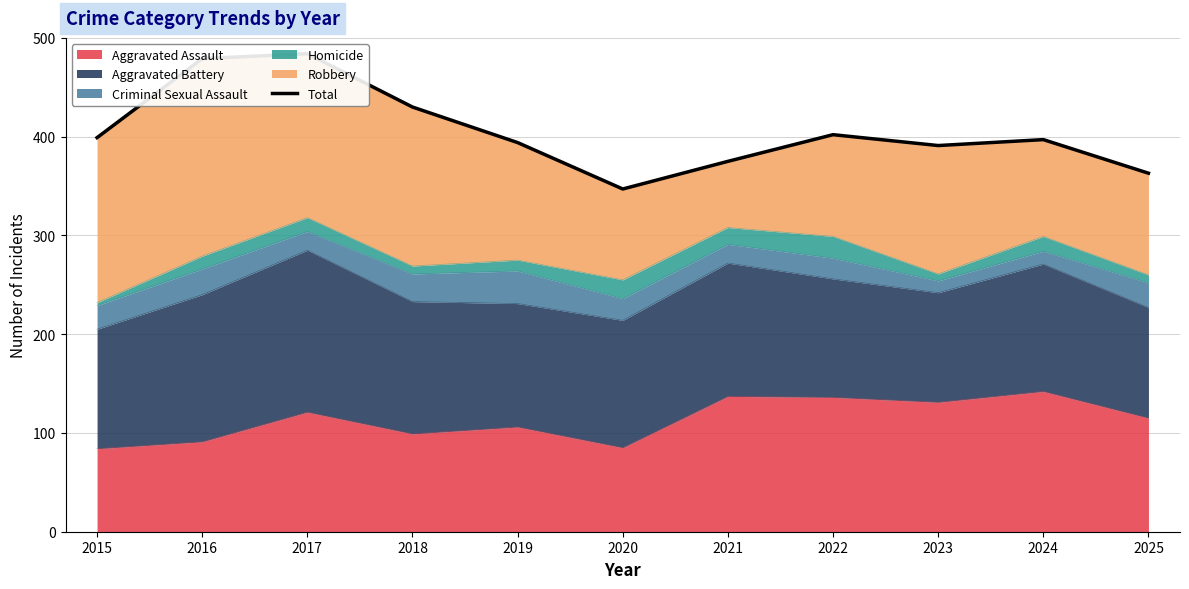

How many lines are shown in the chart?

1